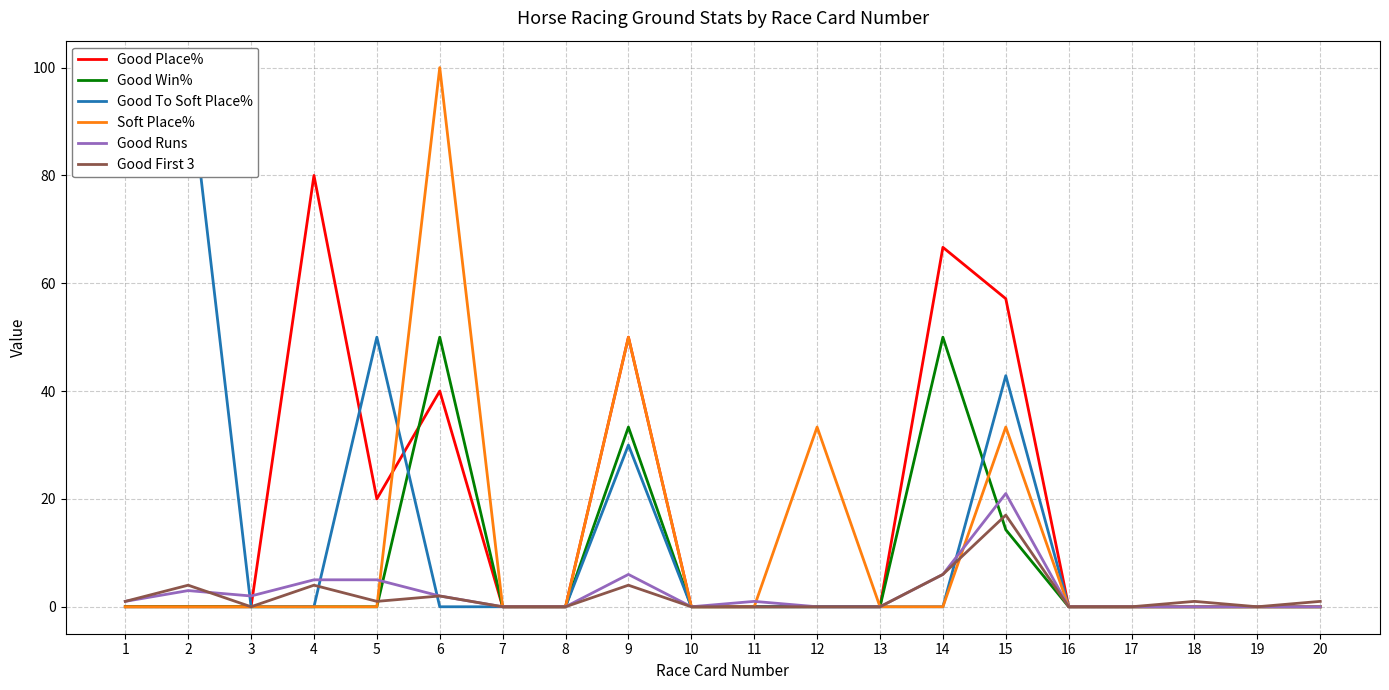

Is this an area chart (filled region under the line)?

No